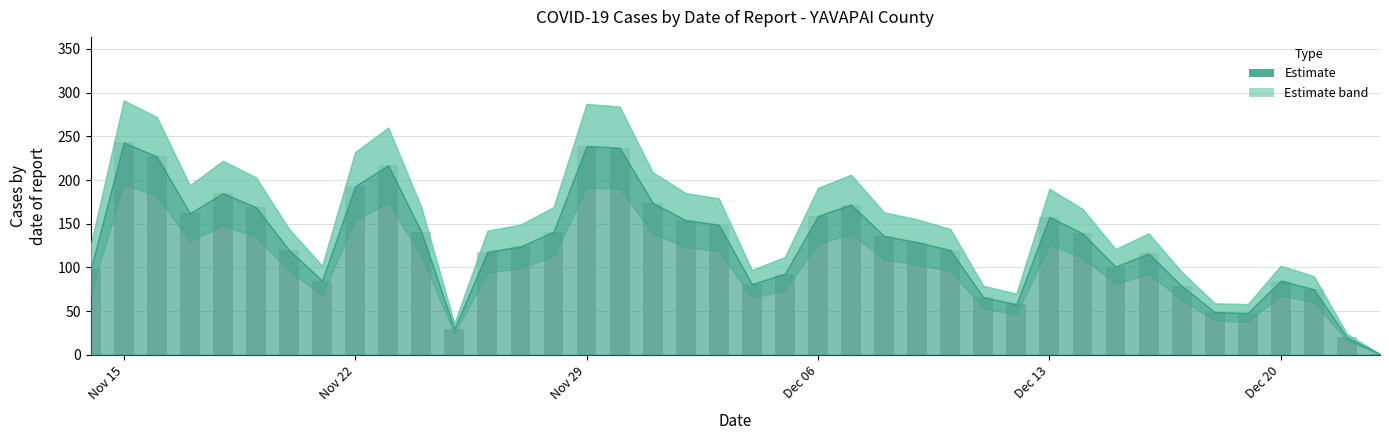

How many categories are shown in the chart?

40